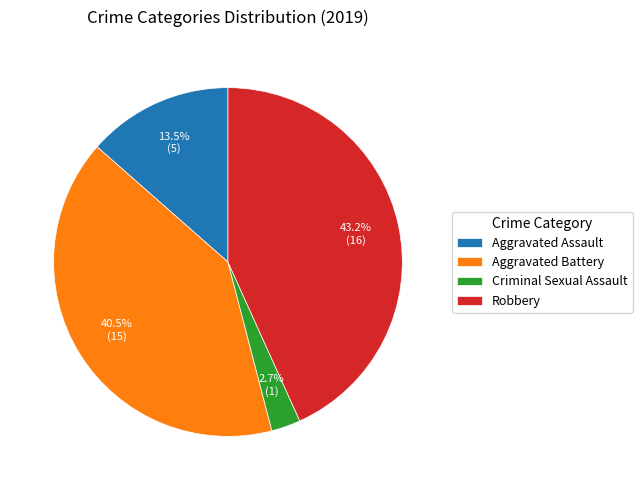

Approximately how many times larger is the value at Aggravated Battery compared to Criminal Sexual Assault?

15.0